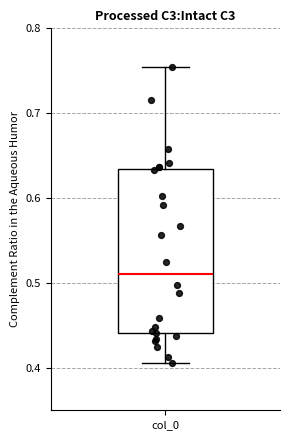

Read this box plot against the y-axis: the position of the median line, the range covered by the box, and the ends of both whiskers. The values are not printed on the chart, so give them approximately, as read against the axis.

median 0.51, box 0.44 to 0.63, whiskers 0.41 to 0.75